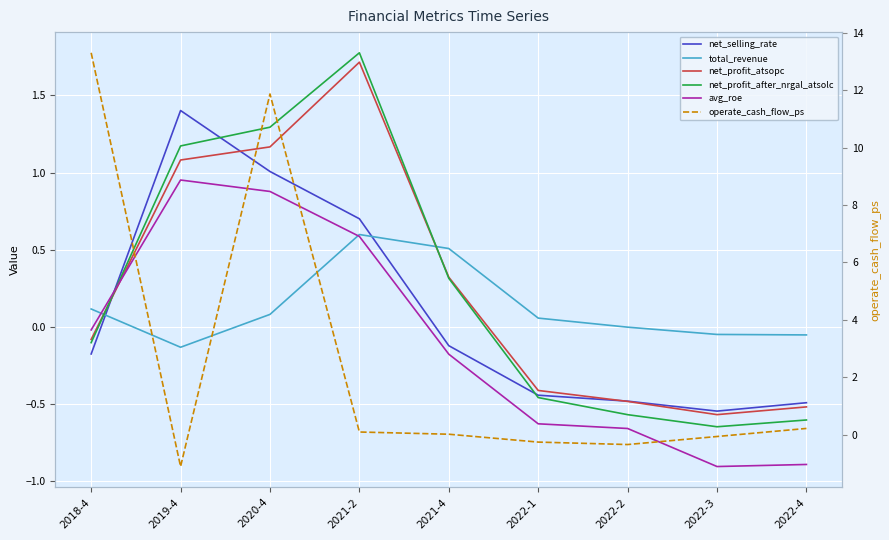

How many data points does each series have?

9